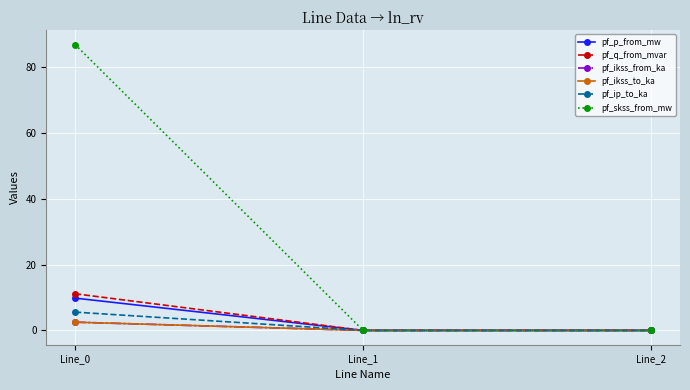

What is the difference between the highest and lowest values at Line_0?

84.5